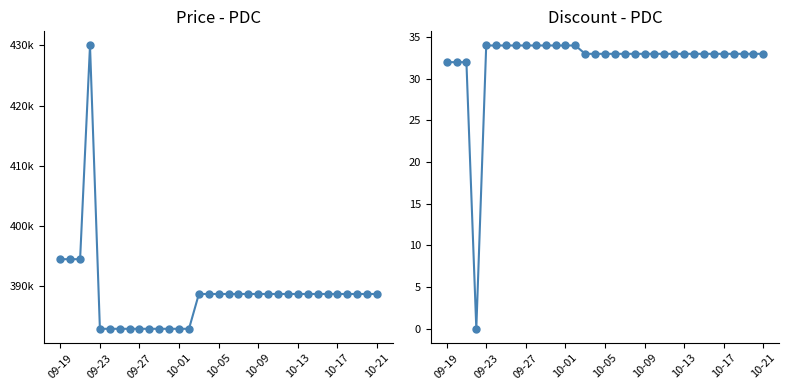

The Price series shows 560467 at 27. True or false?

False